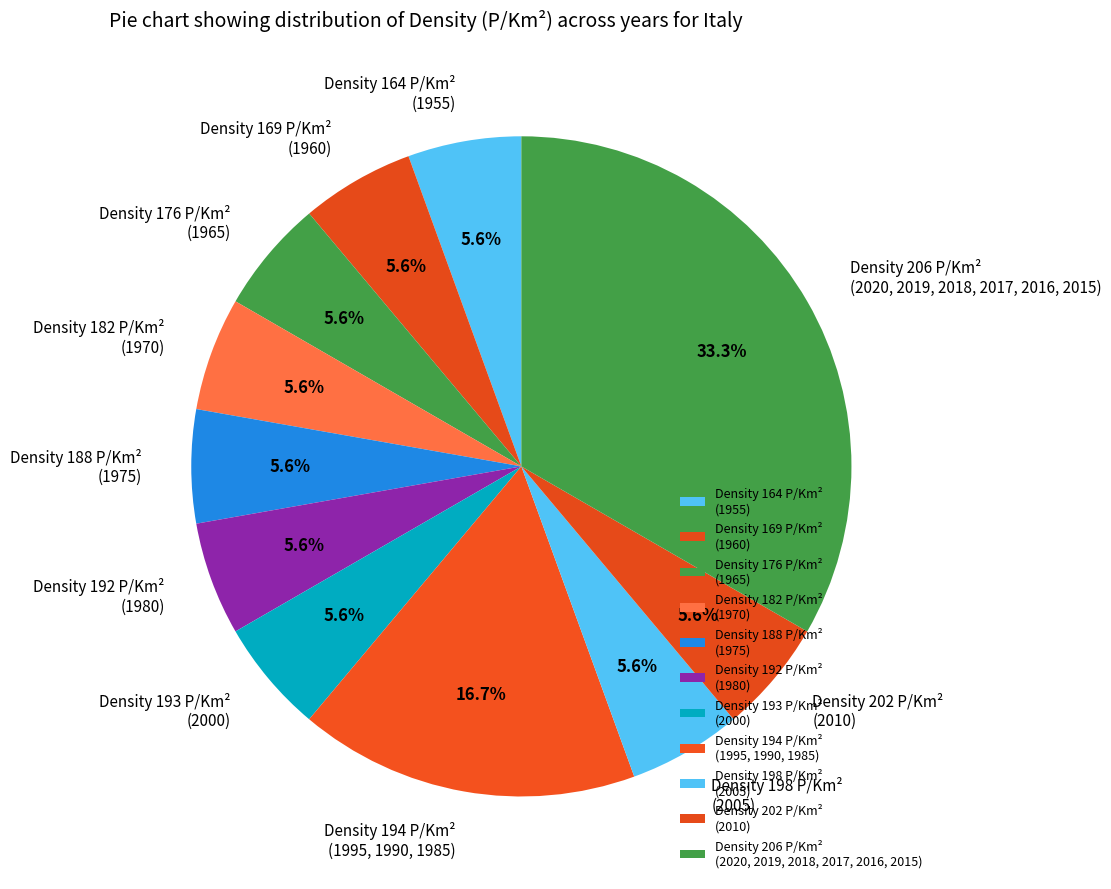

Does any single category account for the majority?

No